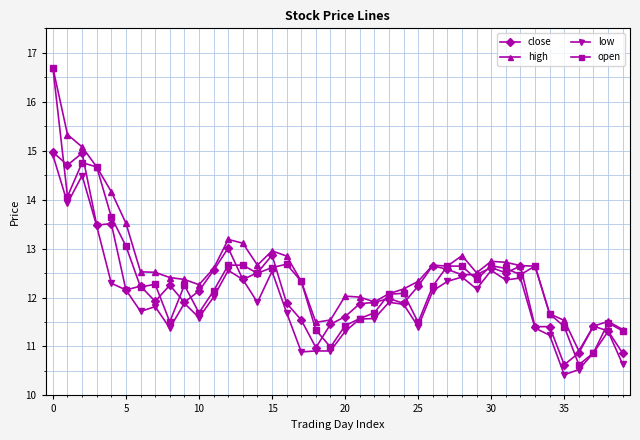

True or false: high and low cross at least once.

False